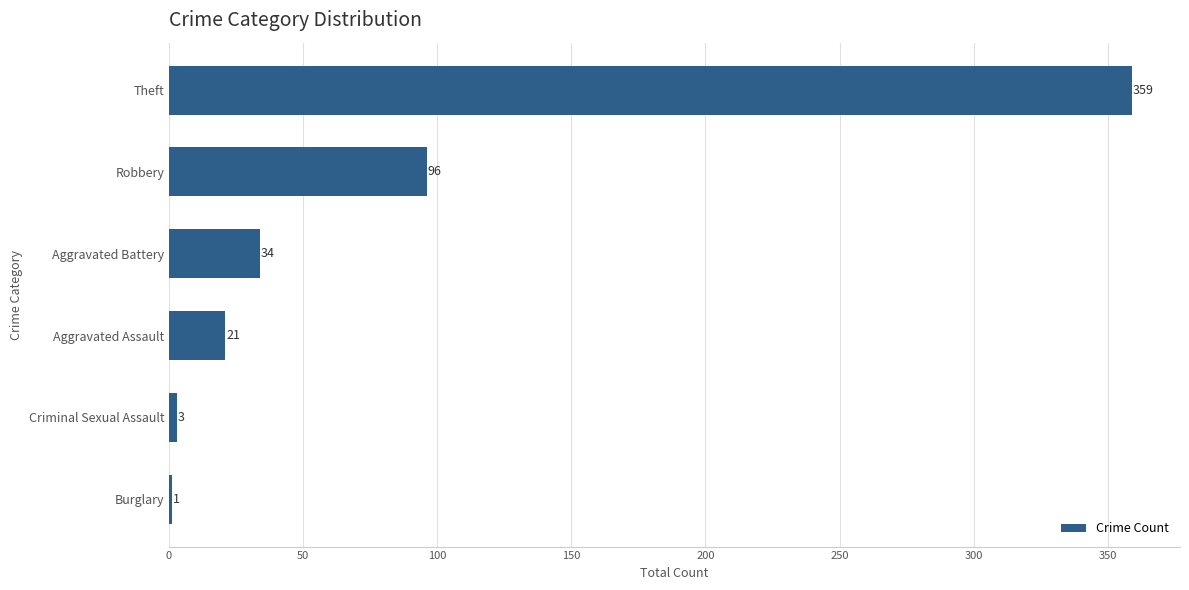

How many series are shown in this chart?

1